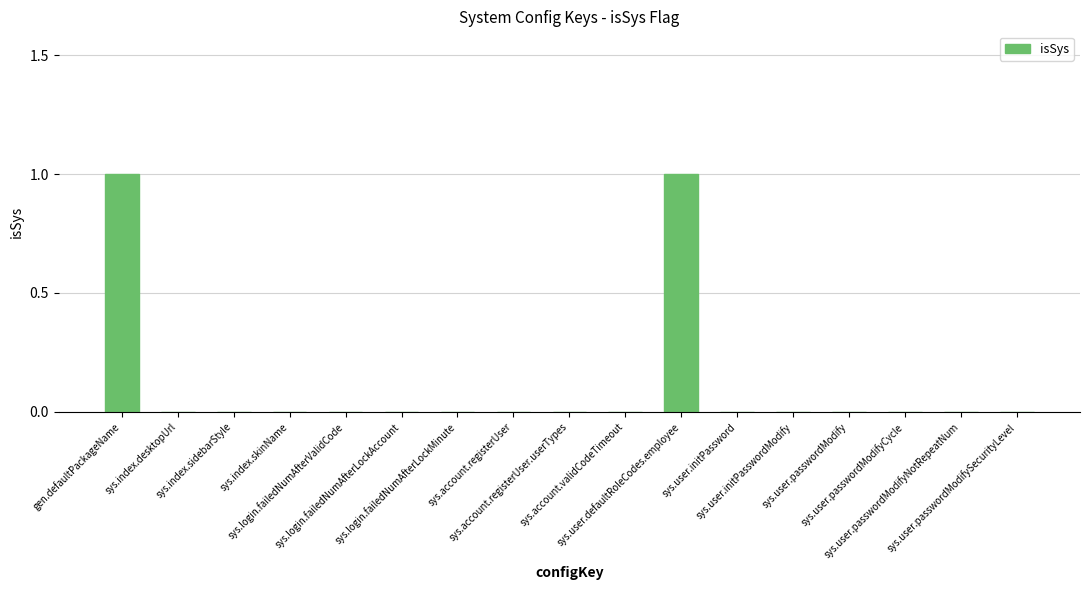

Does the chart contain stacked bars?

No